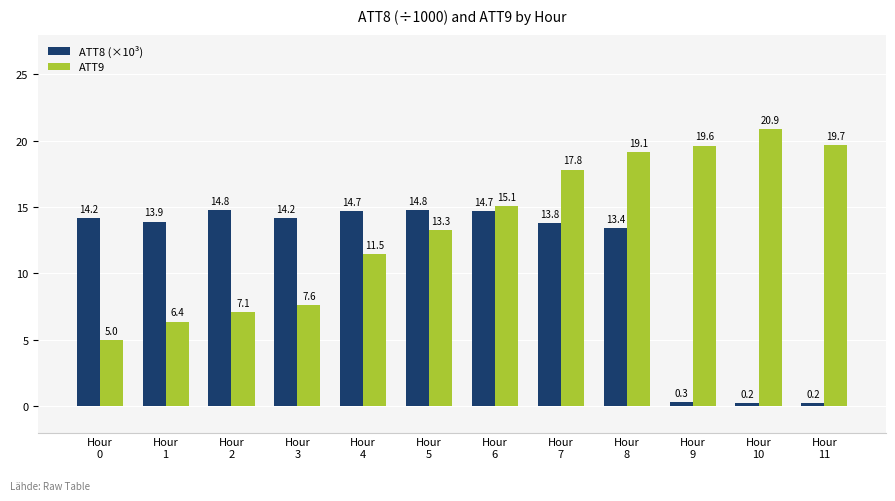

What is the sum of all ATT9 values?

163.0